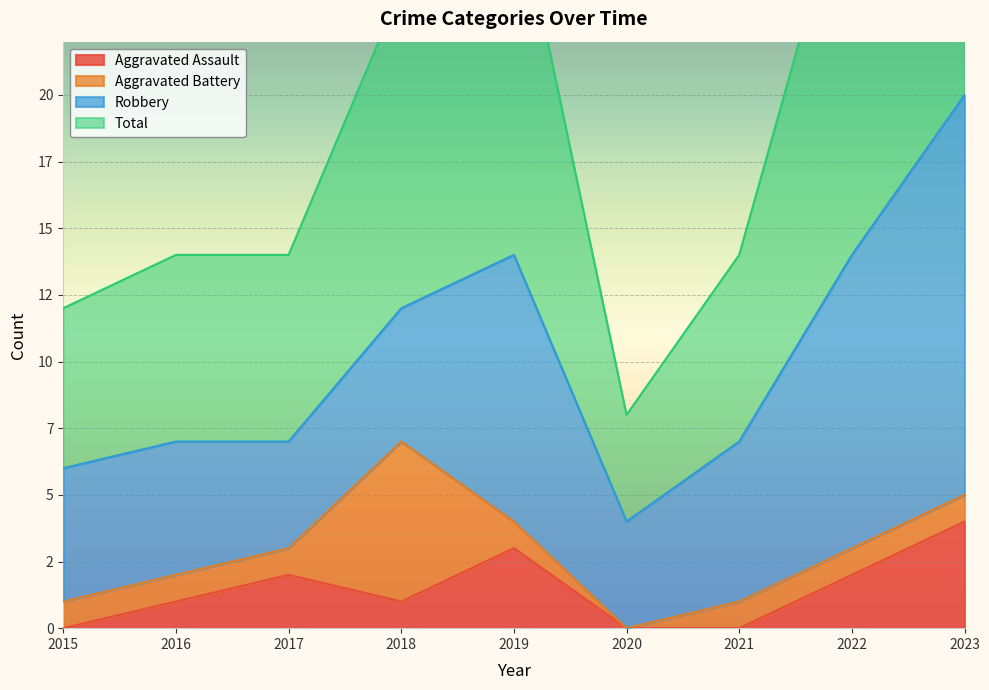

Is the value of Total at 2021 greater than the value of Aggravated Assault at 2015?

Yes